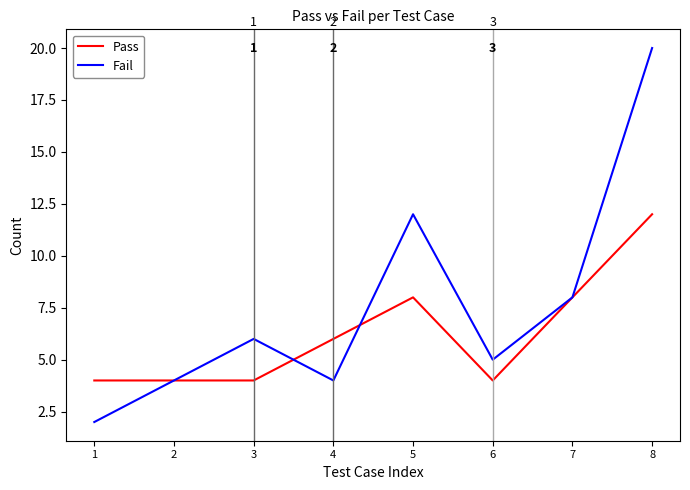

How many interior local valleys does the Fail series have?

2